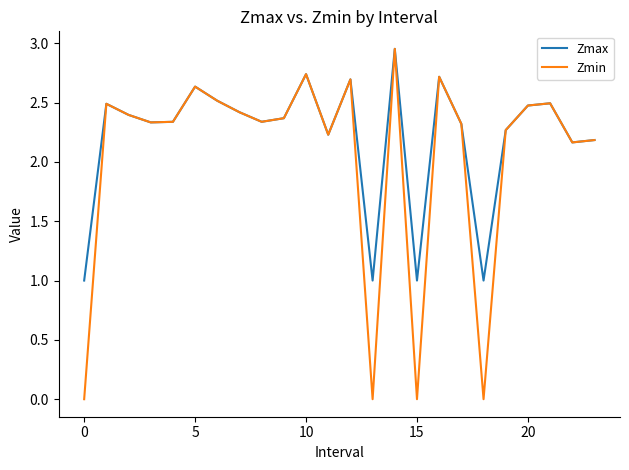

Which series has the widest spread of values?

Zmin